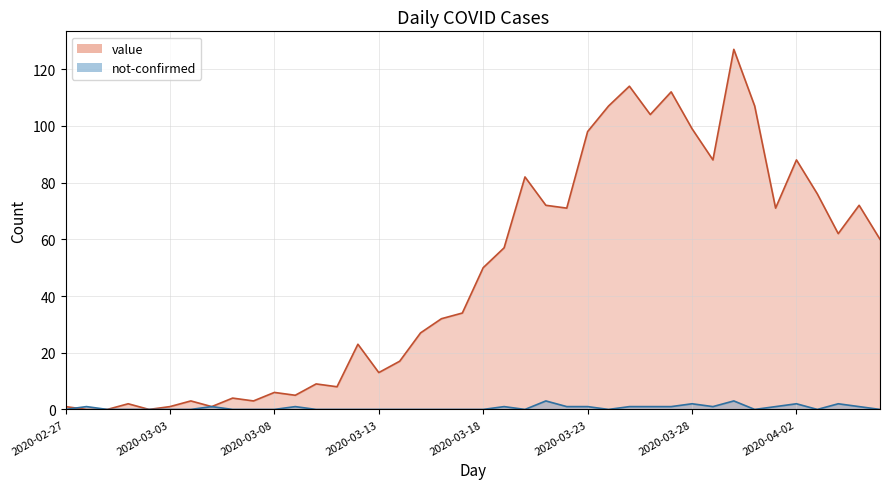

How many times do value and not-confirmed cross each other?

1